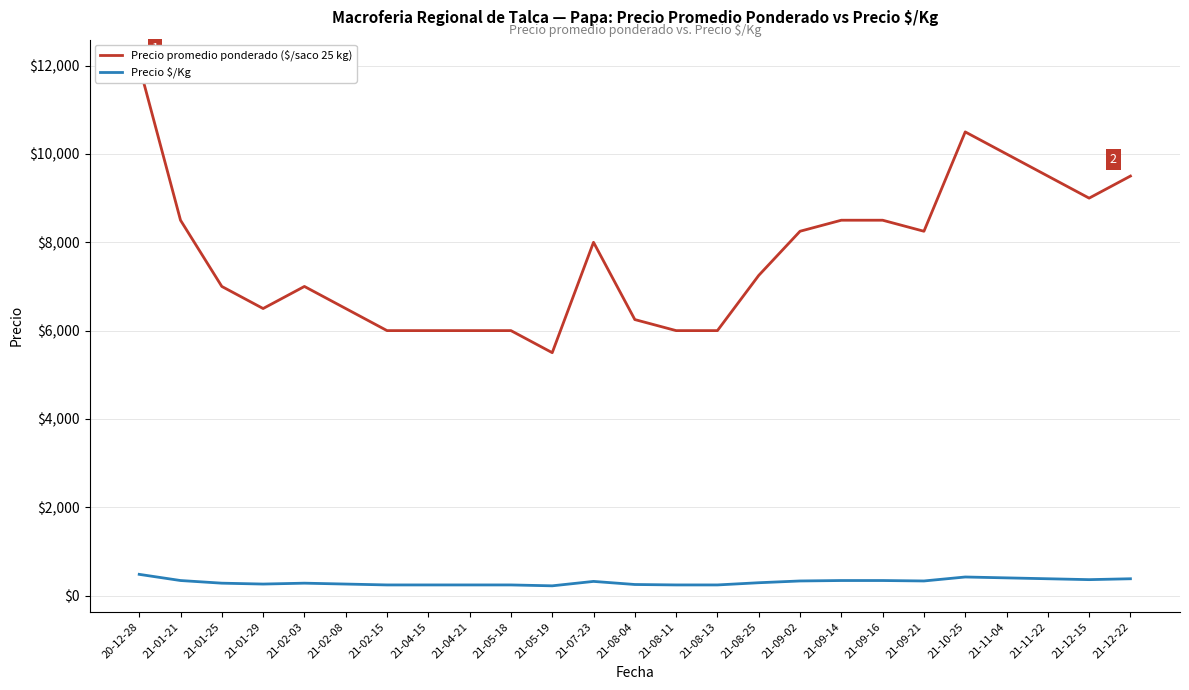

What is the label of the 13th point from the left?

21-08-04